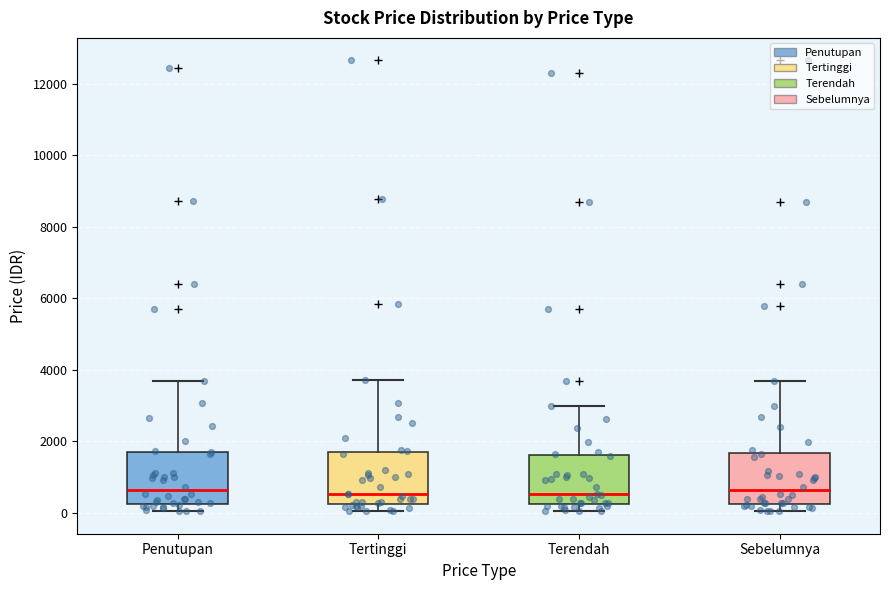

Where is the upper edge of the box for Tertinggi on the y-axis? The values are not printed on the chart, so give them approximately, as read against the axis.

1600